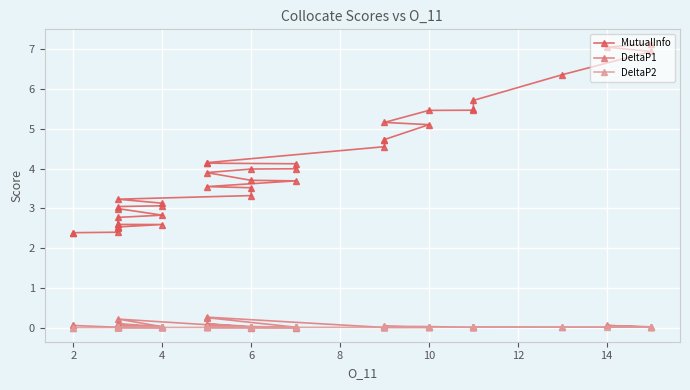

True or false: DeltaP1 has a value of 0.0 at 2.

False